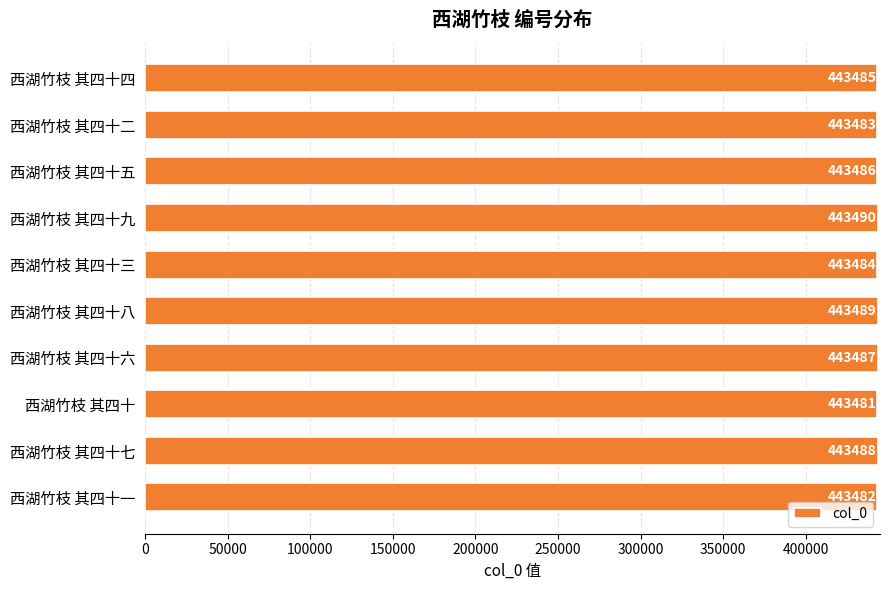

What is the average value?

443486